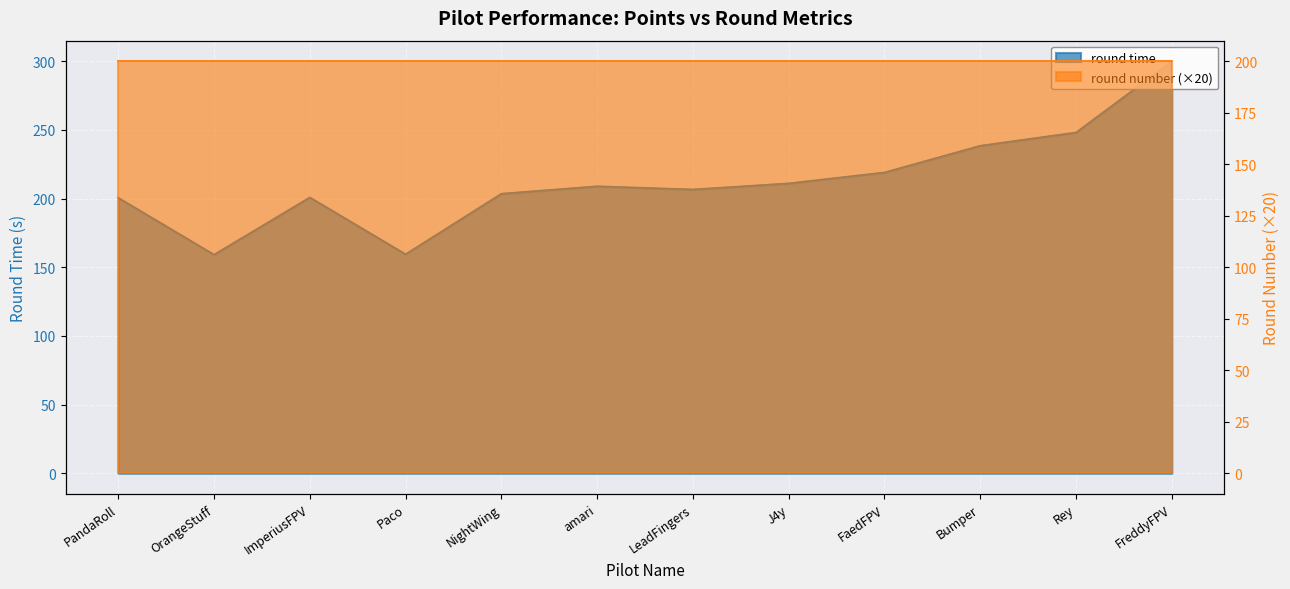

What is the sum of all values?

2556.5